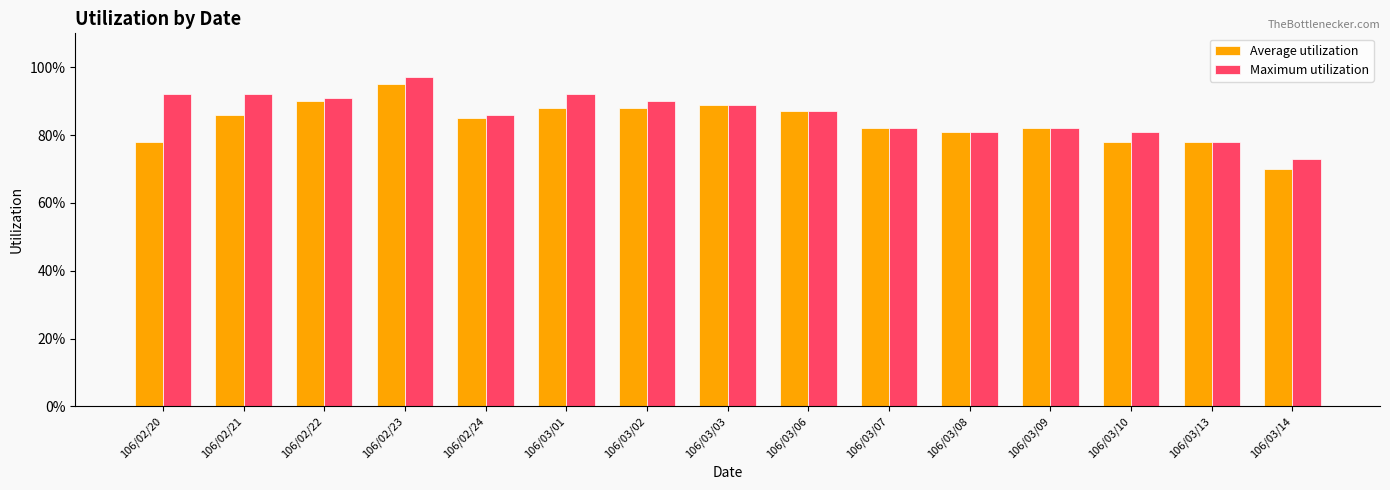

Read the Maximum utilization value at 106/03/08.

0.8